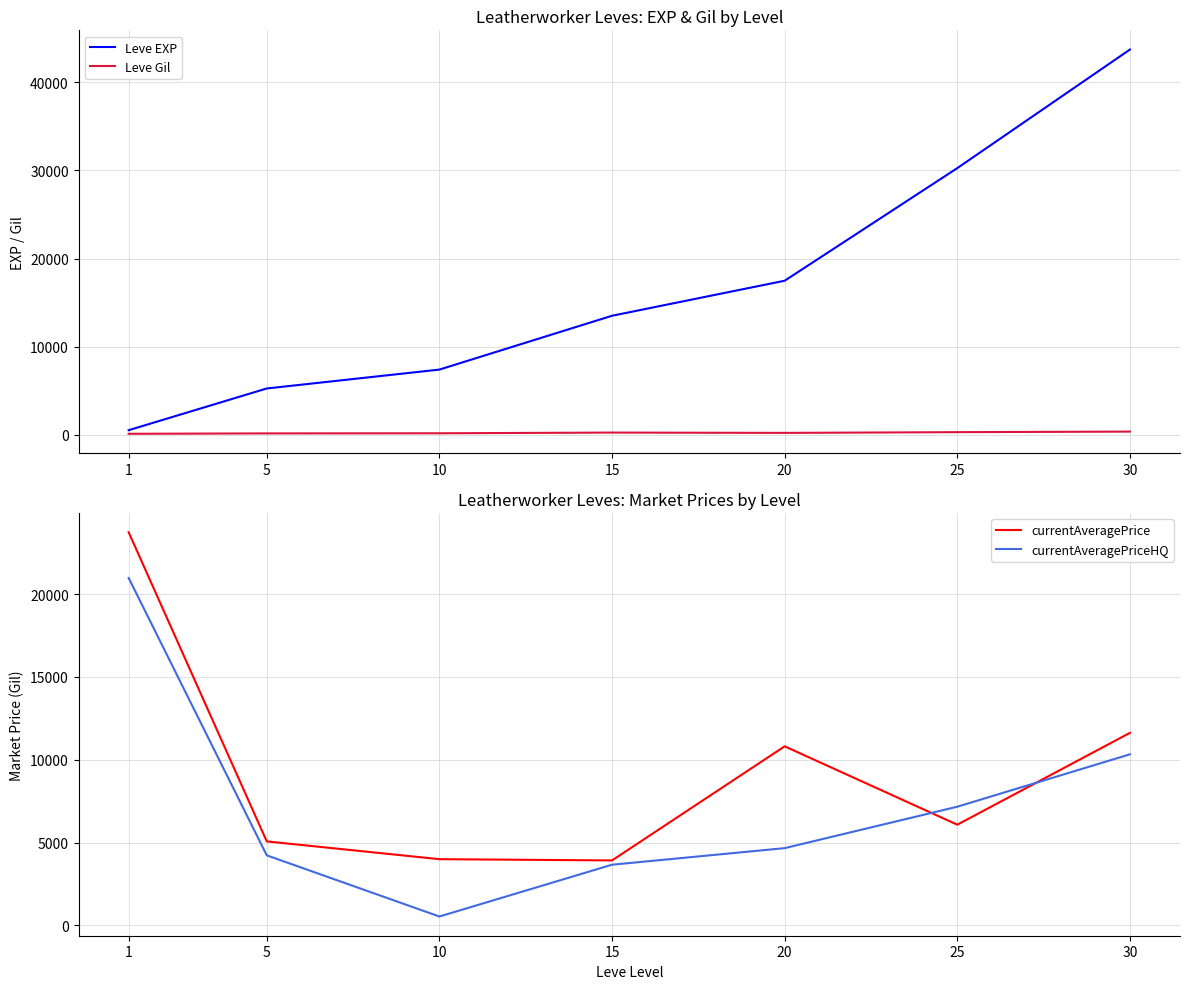

At how many categories does at least one series exceed 31684?

1